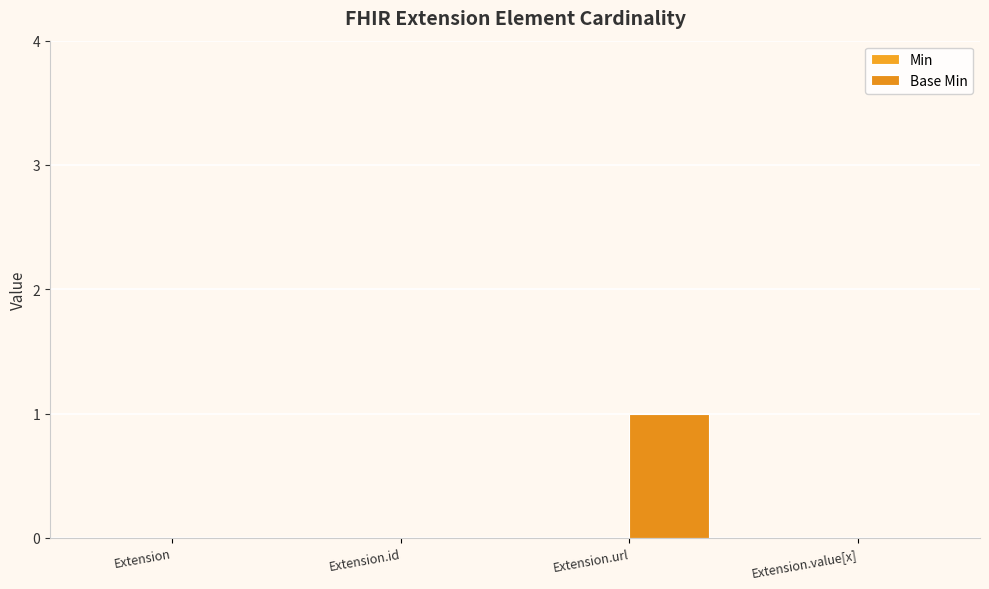

Between Extension.id and Extension.url, which is larger?

Extension.url